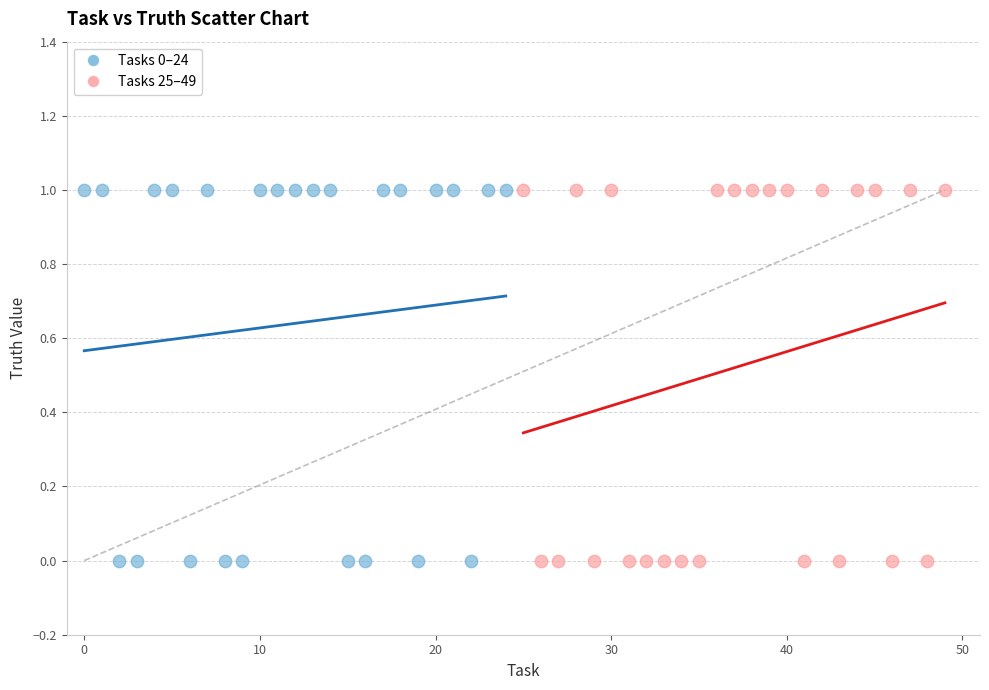

What are all the series names shown in the legend?

Tasks 0–24, Tasks 25–49